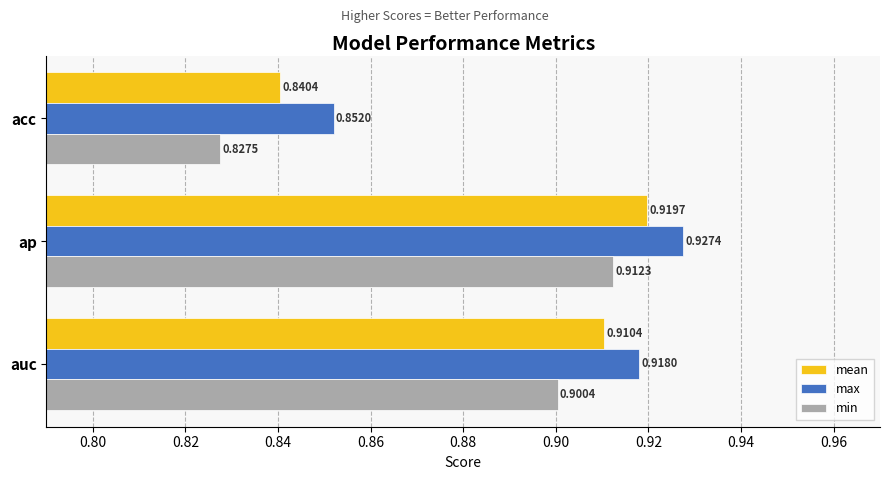

List the series in order of their overall mean, highest first.

max, mean, min